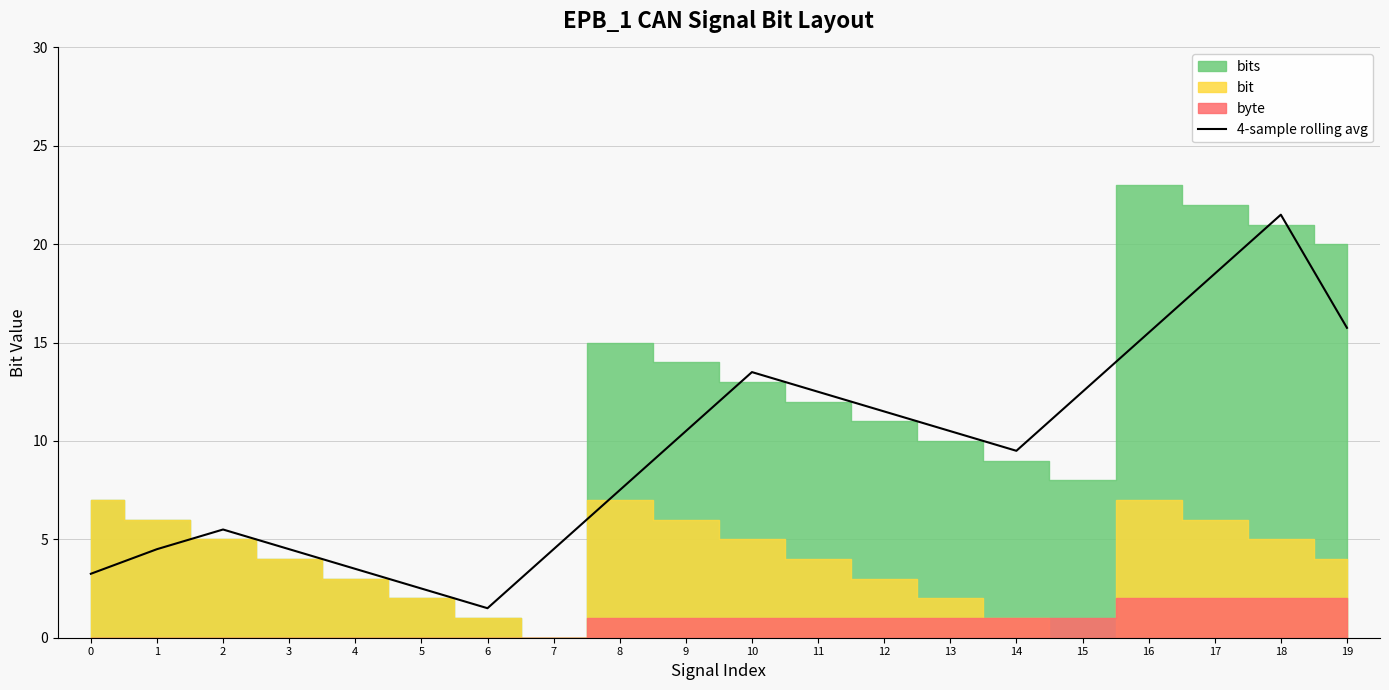

Approximately how many times larger is the value at 10 compared to 1?

3.0